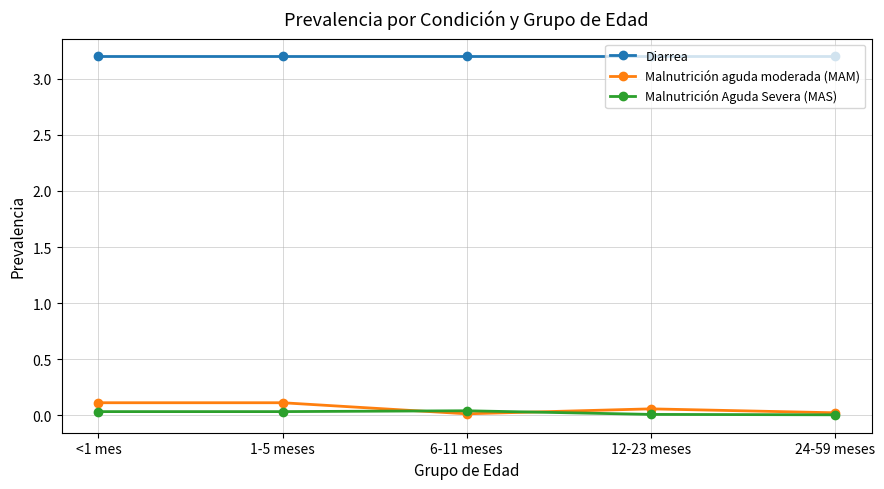

Which series has the largest total across all categories?

Diarrea